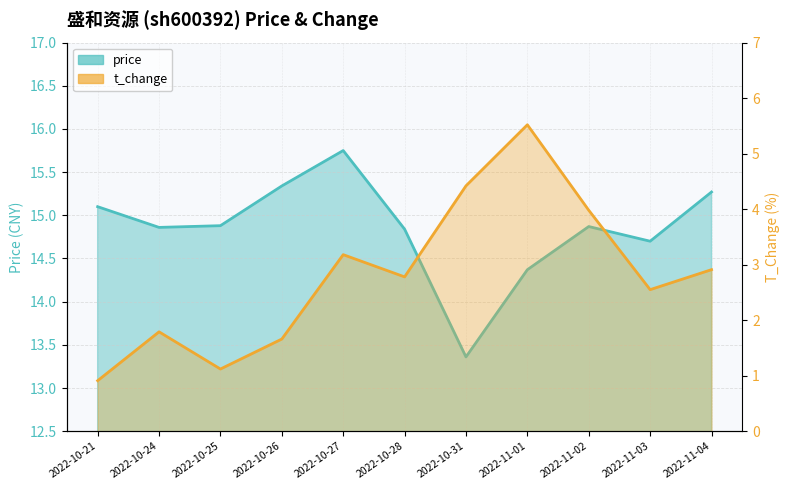

Rank the series by their average value, from lowest to highest.

t_change, price